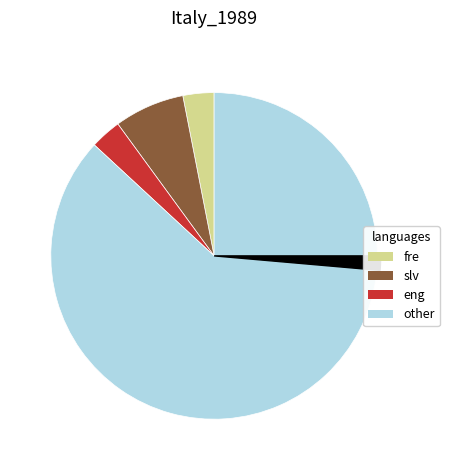

Combined, what portion of the pie is 4 and 1?

7.0%